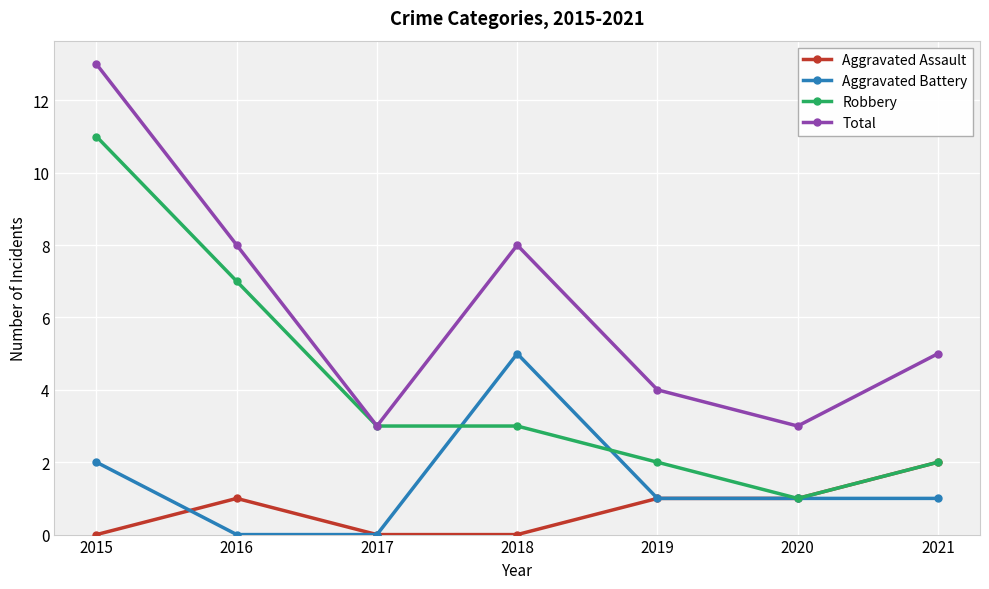

Is it true that Robbery equals 2 at 2021?

True